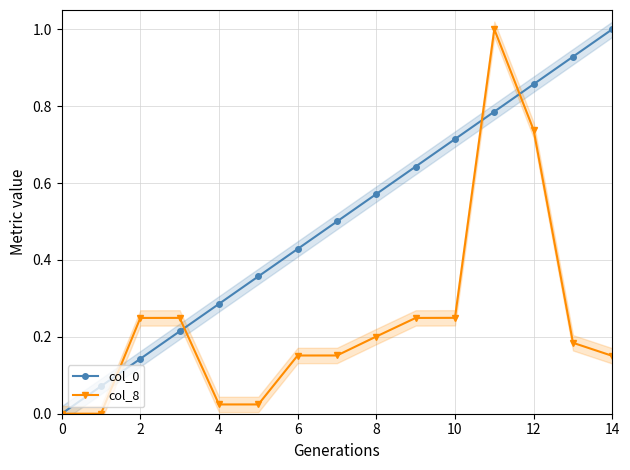

Is it true that col_0 equals 0.3 at 12?

False